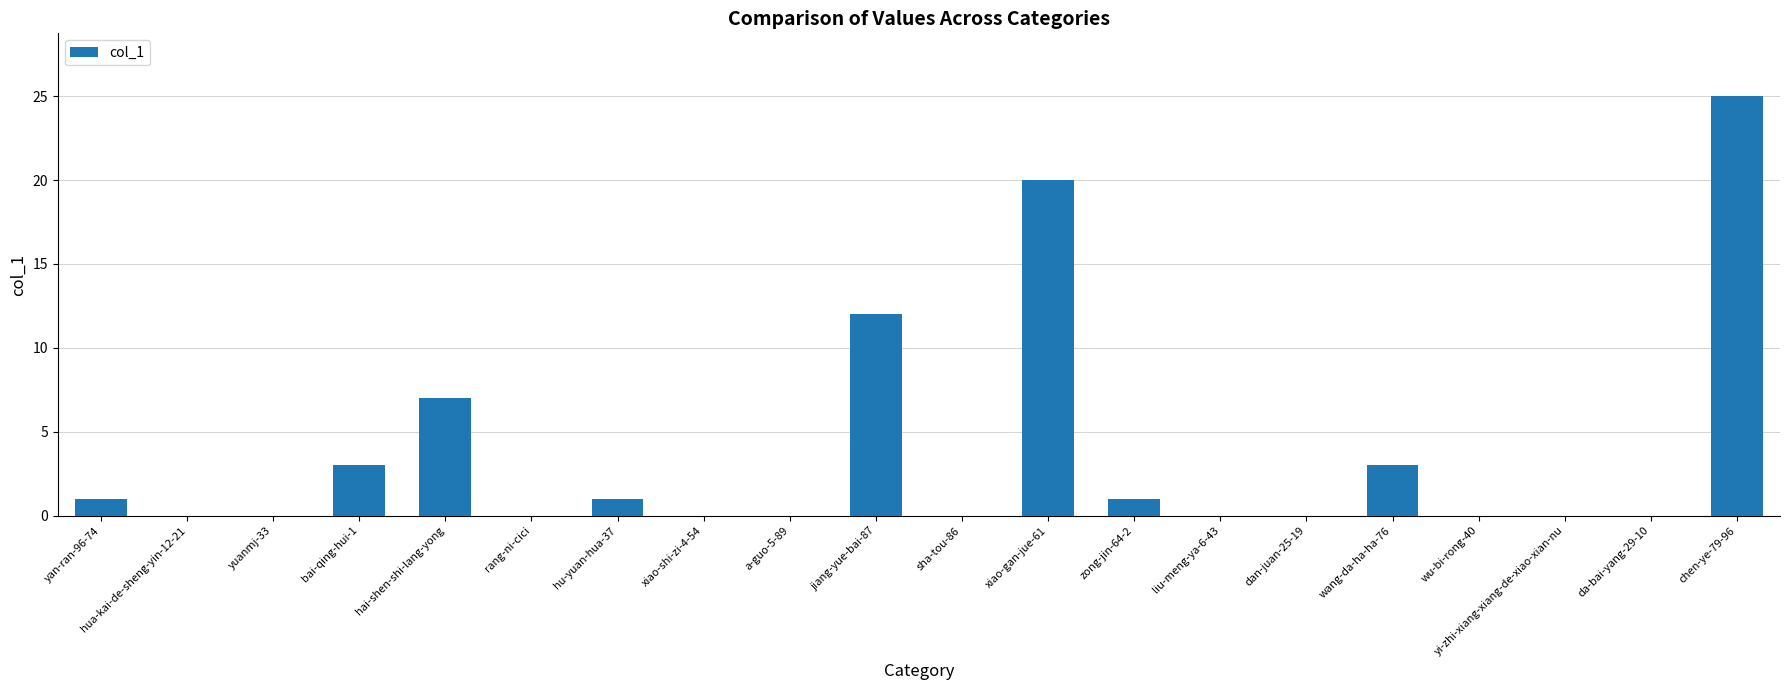

What is the sum of the values at dan-juan-25-19 and hai-shen-shi-lang-yong?

7